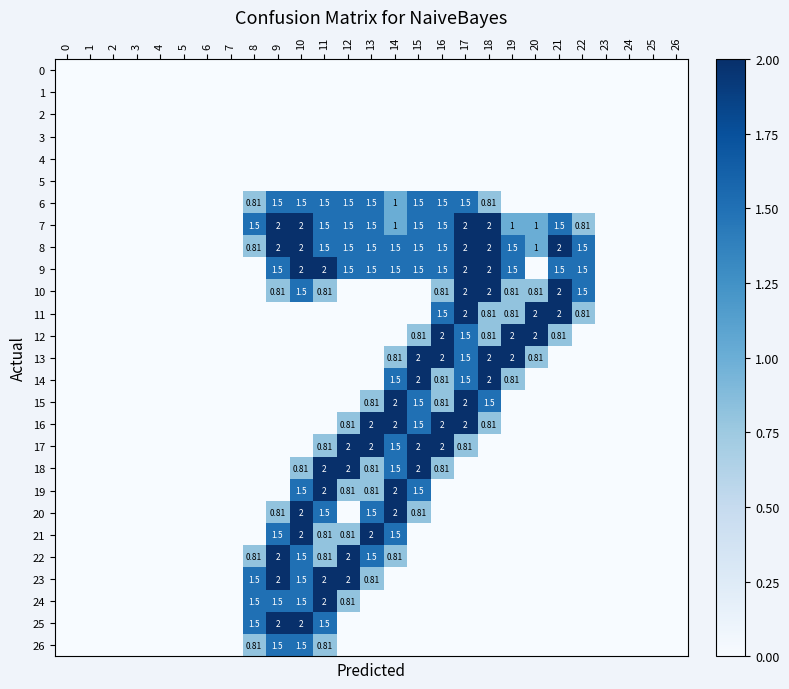

Which series has the largest range (max minus min)?

7